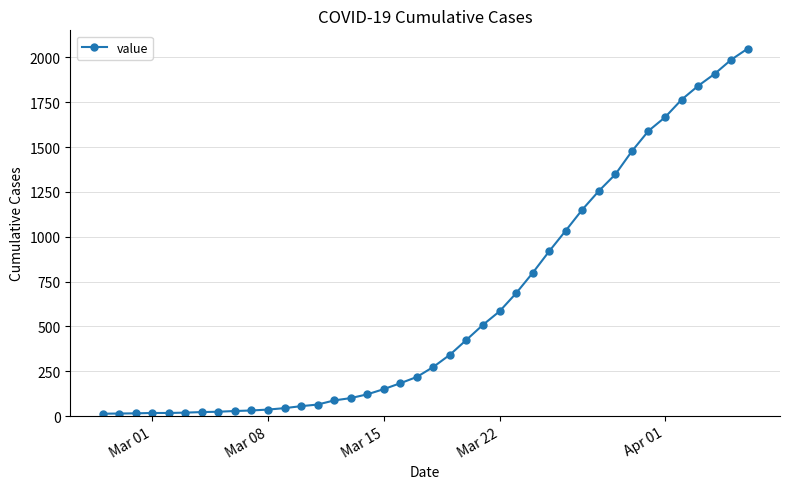

What is the difference between the maximum and second lowest values?

2035